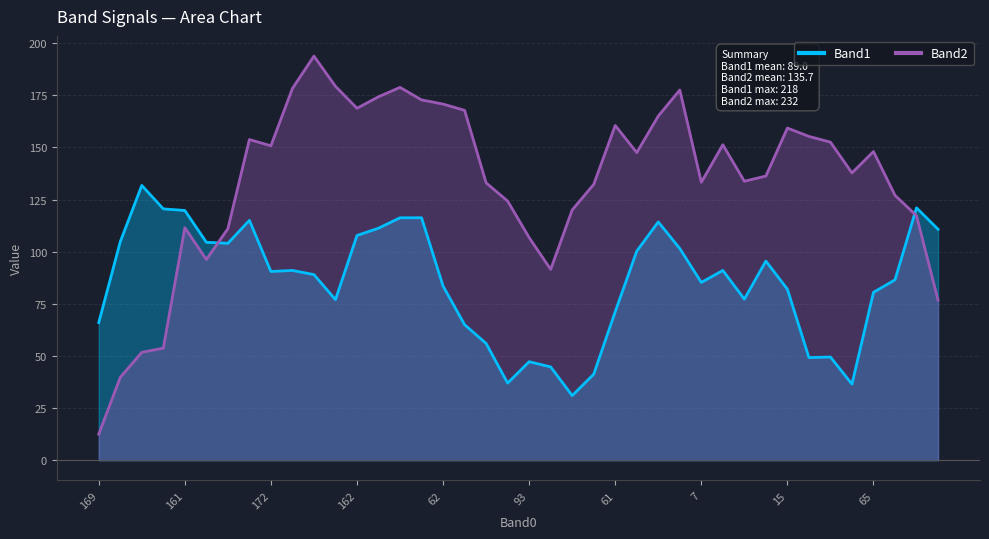

How many lines are shown in the chart?

2